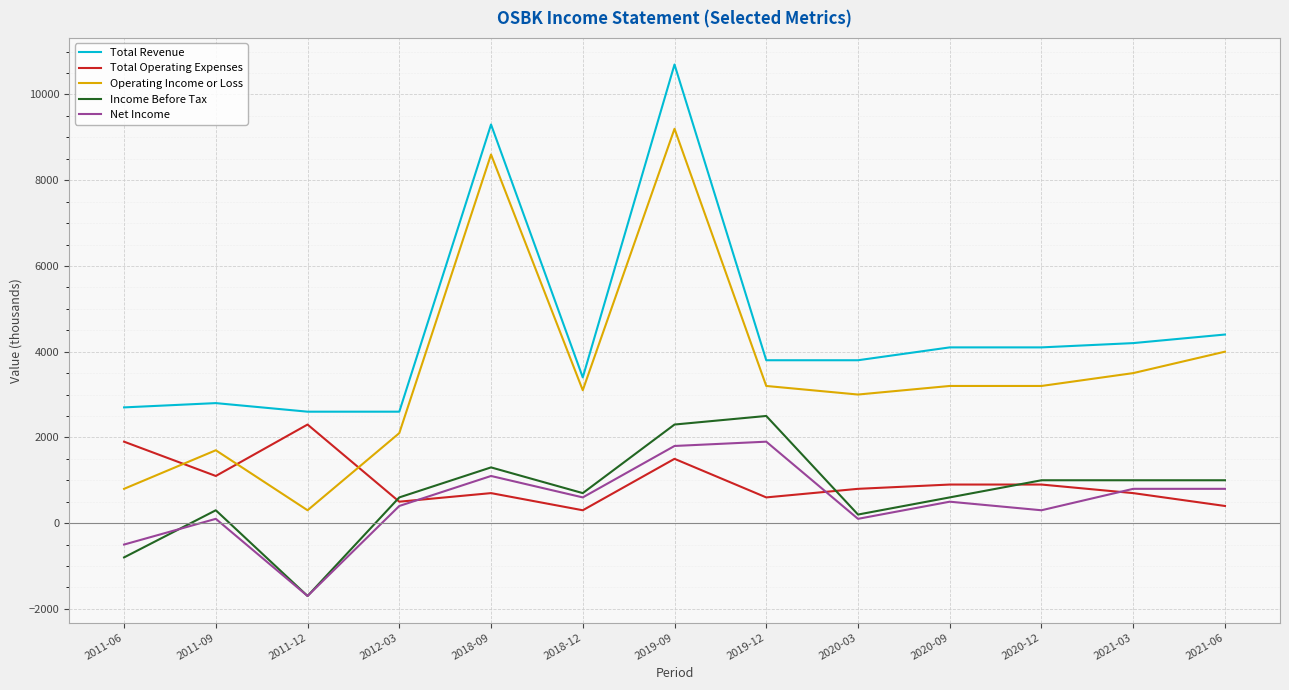

Rank the series by their maximum value, from highest to lowest.

Total Revenue, Operating Income or Loss, Income Before Tax, Total Operating Expenses, Net Income